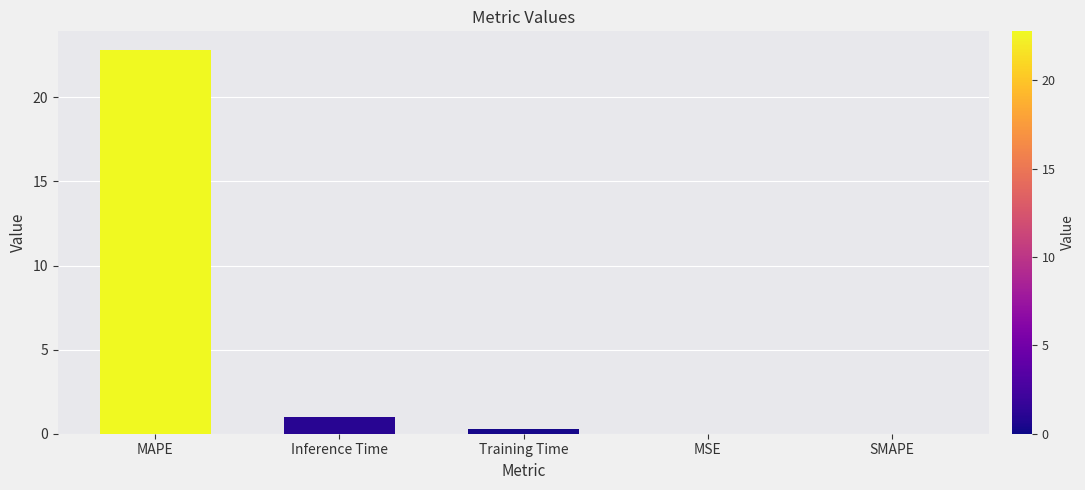

Where is the data nearest to the value 11?

Inference Time